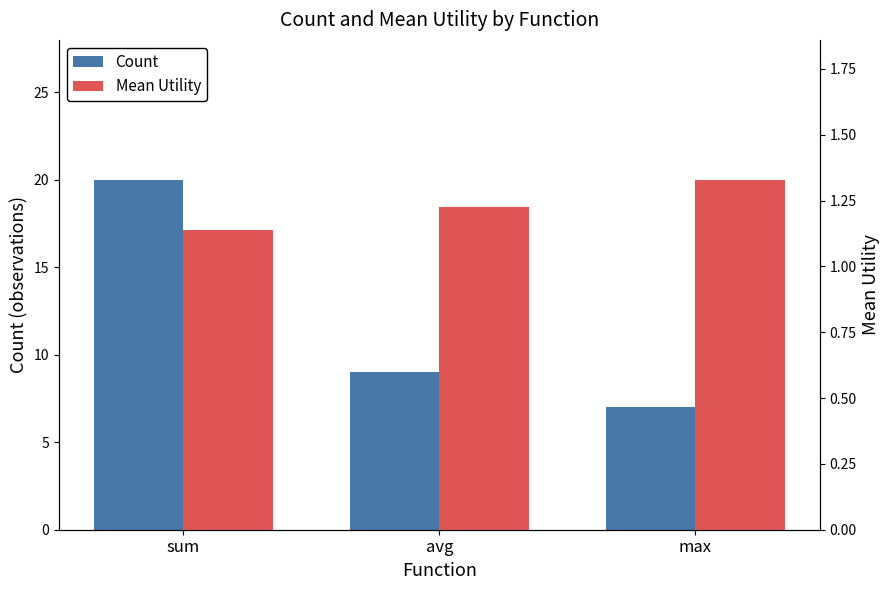

What is the spread (max minus min) of values at avg?

7.8